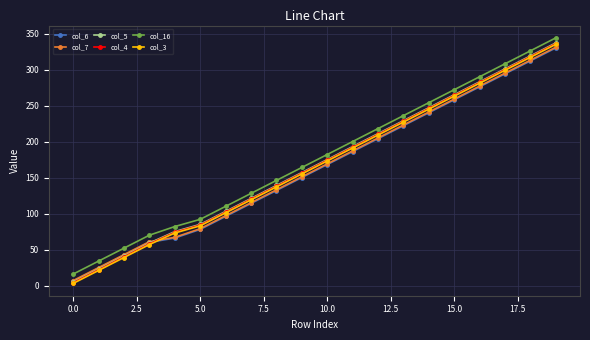

What is the maximum value shown in the chart?

344